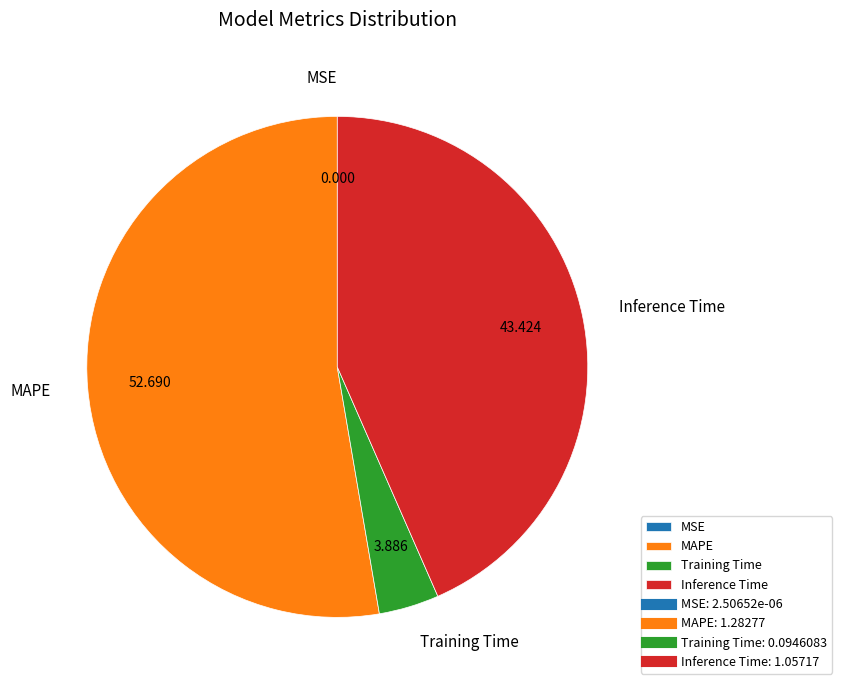

Which has a higher value, Inference Time or MAPE?

MAPE